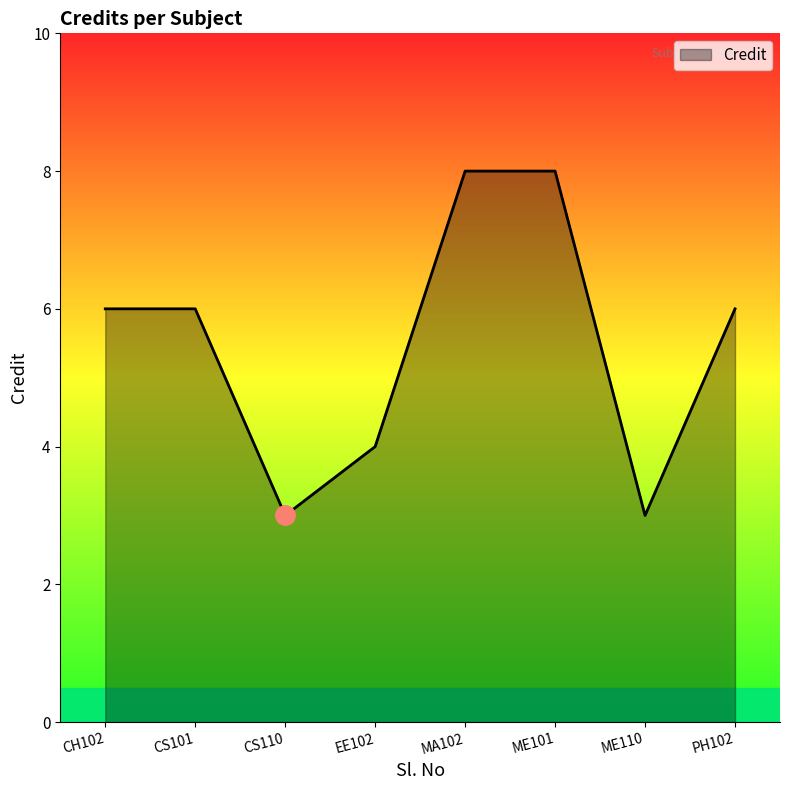

Is it true that the value at PH102 is 6?

True